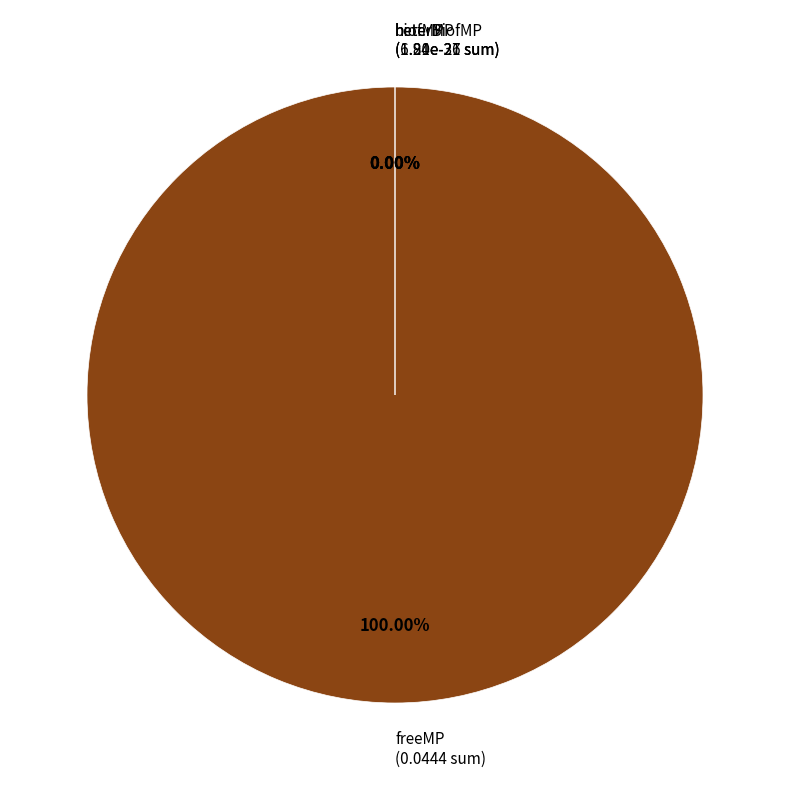

How many slices are in this pie chart?

4